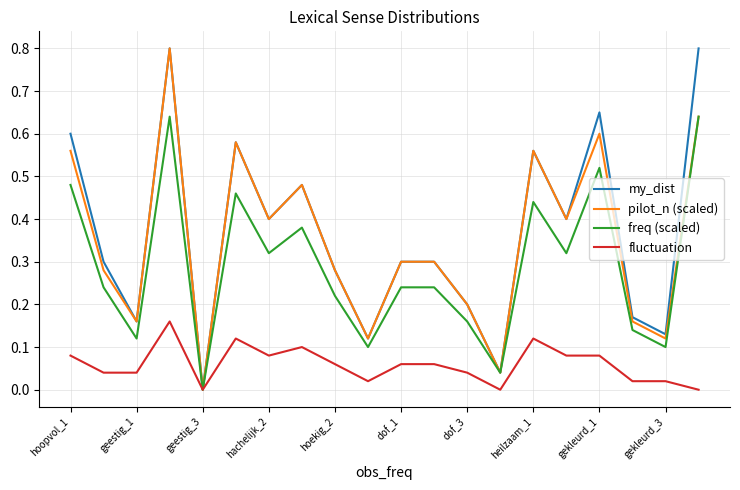

How many values in the pilot_n (scaled) series exceed 0?

19